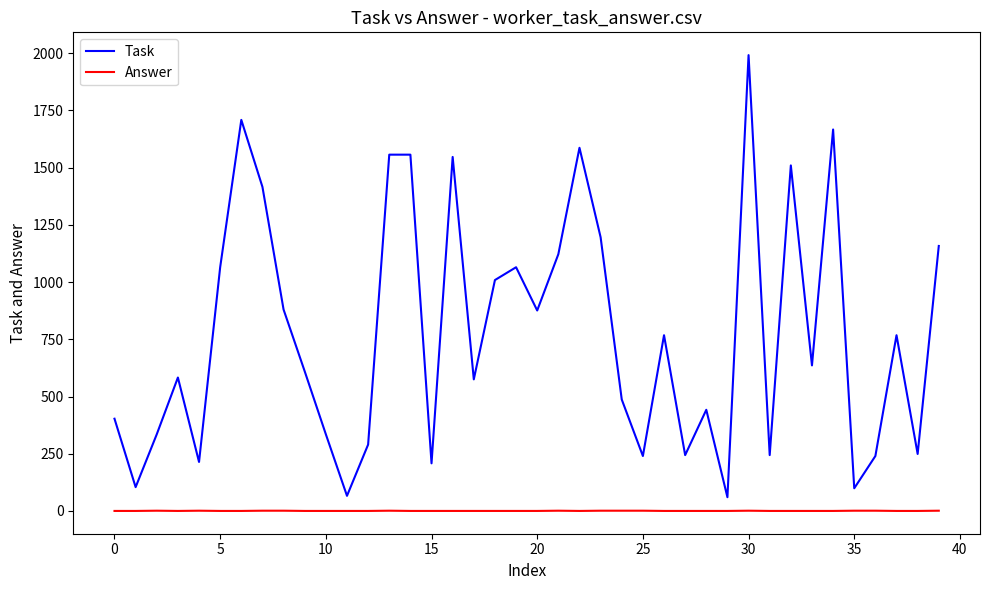

What is the highest value of the Task series?

1992